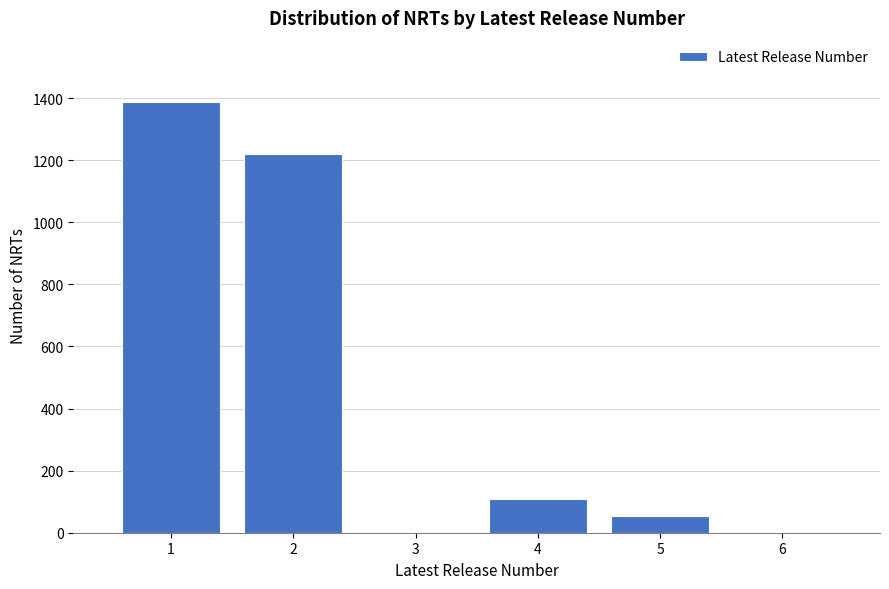

Reading left to right, transcribe all the data shown in this chart.

1=1386	2=1220	3=0	4=110	5=55	6=0